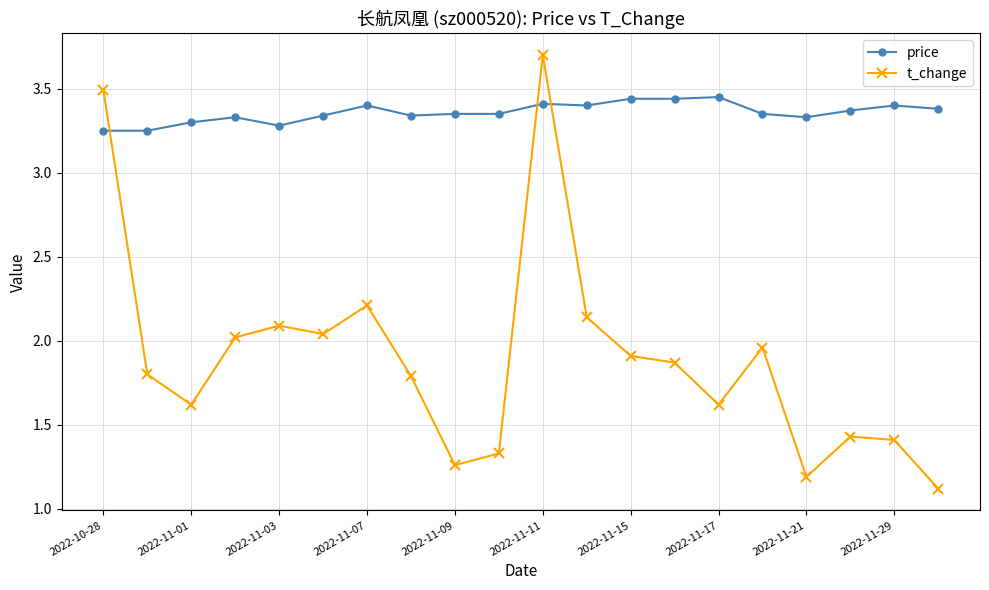

Which series has the largest total across all categories?

price